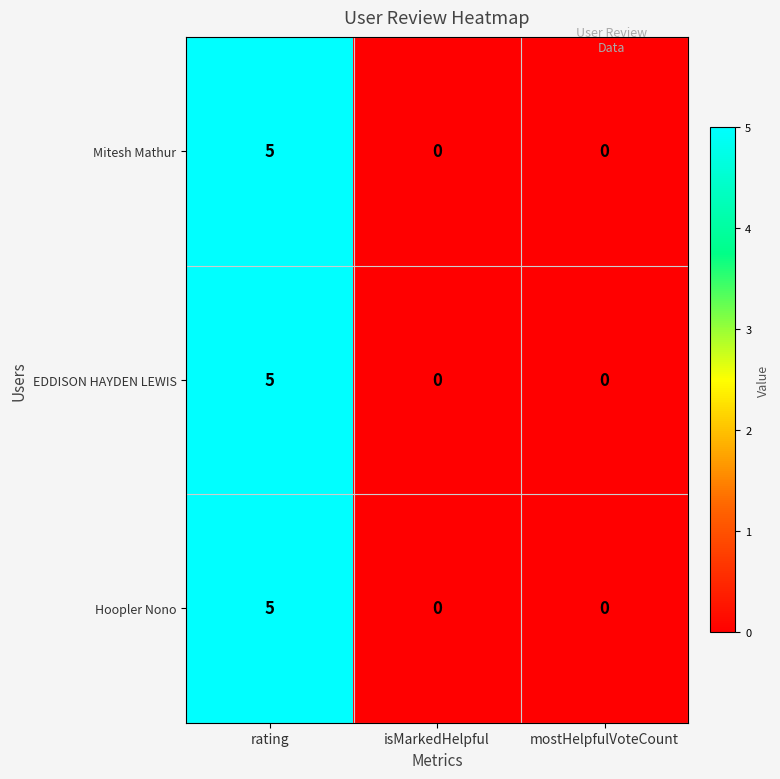

What is the greatest value displayed?

5